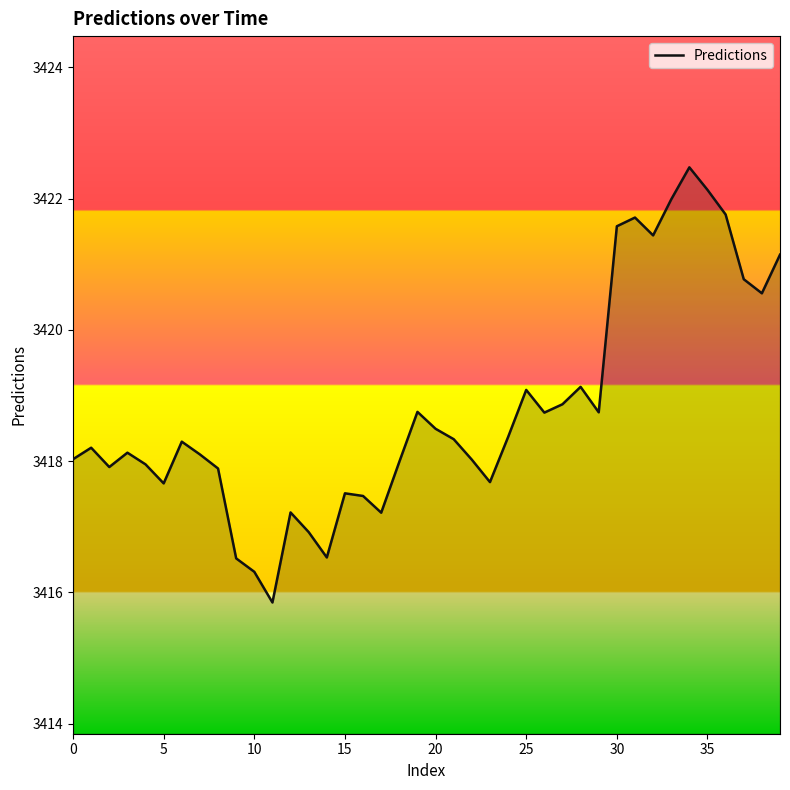

What is the smallest value displayed?

3415.8